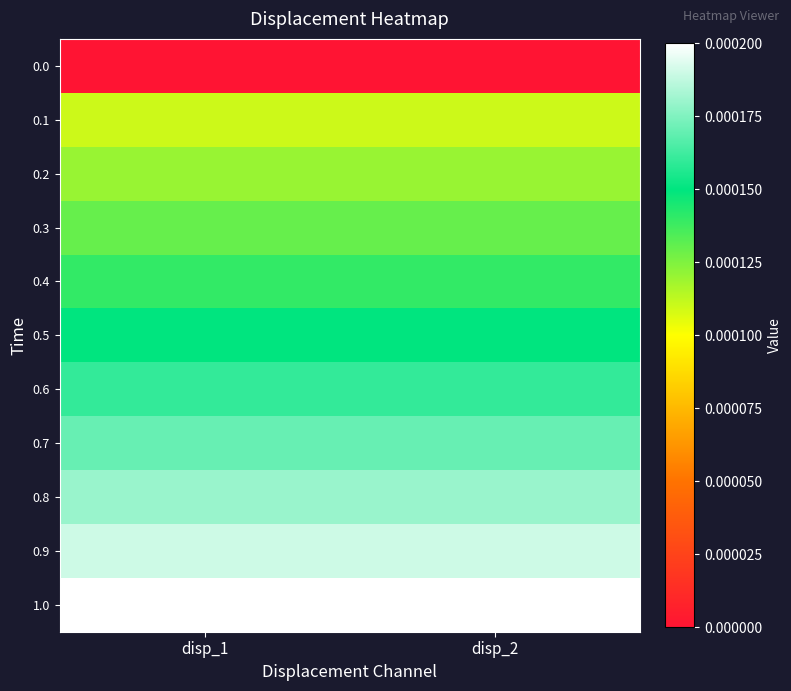

Rank the series at disp_2 from lowest to highest value.

0.0, 0.1, 0.2, 0.3, 0.4, 0.5, 0.6, 0.7, 0.8, 0.9, 1.0